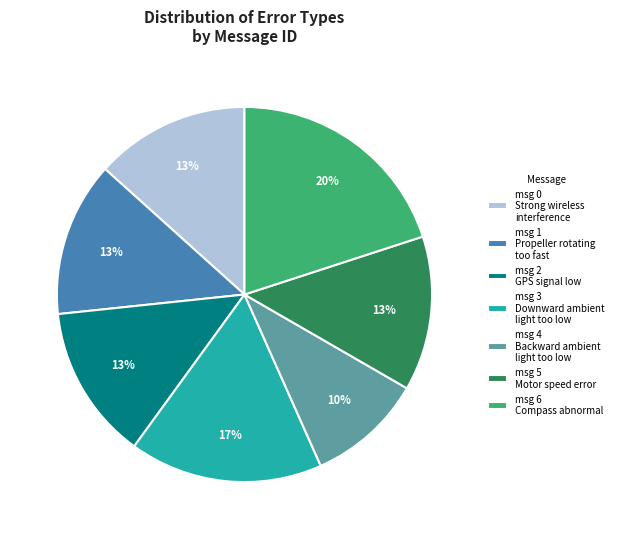

To the nearest percent, what is the average slice percentage?

14%